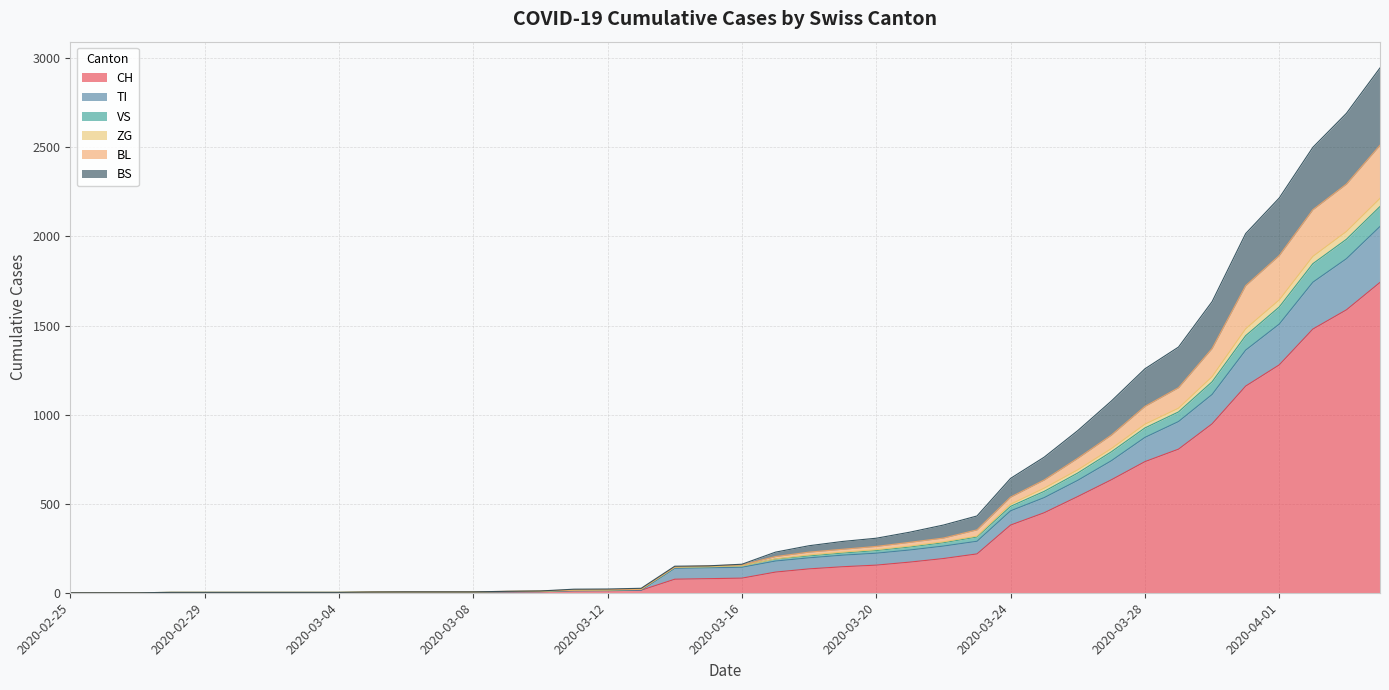

True or false: VS and BS intersect in this chart.

False